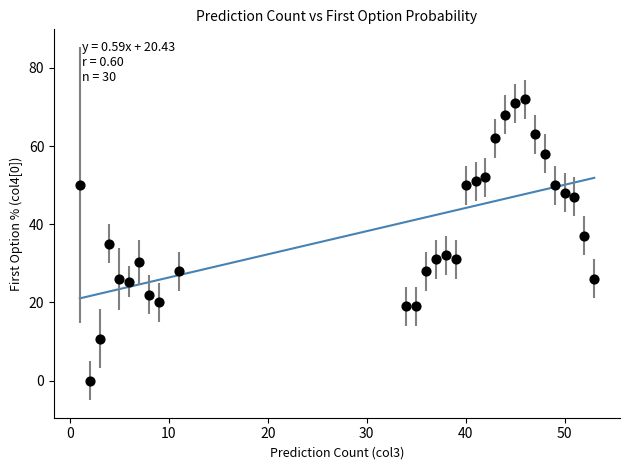

What is the range of X values (max minus min)?

52.0